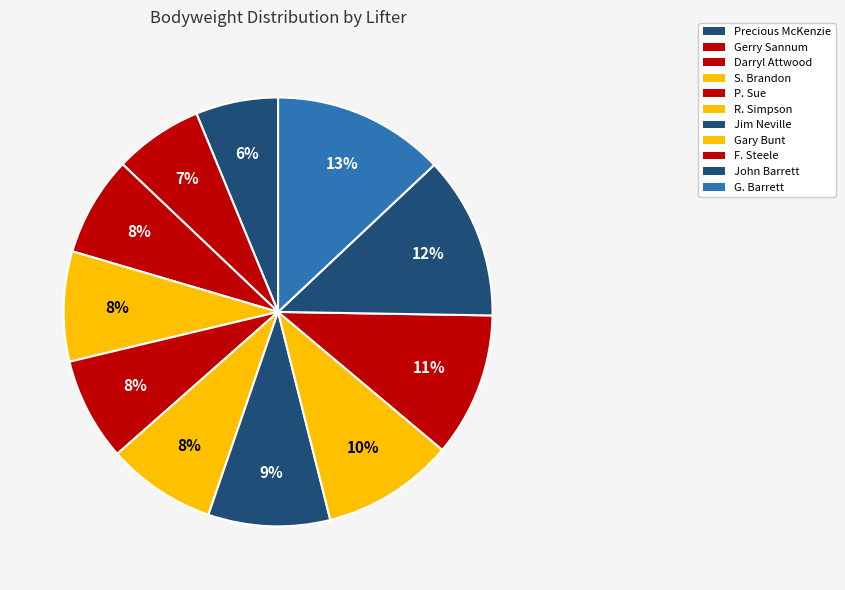

The Precious McKenzie slice represents 6% of the pie. True or false?

True